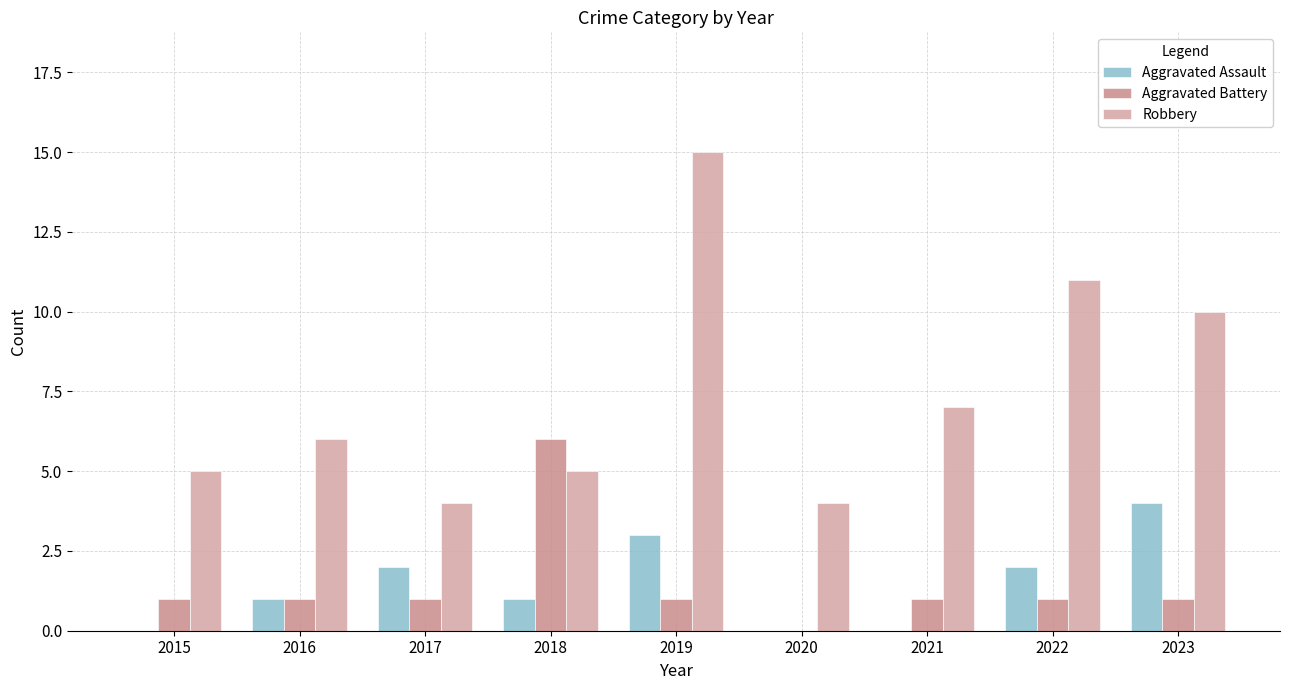

Reading right to left, list all the values displayed in this chart.

Aggravated Assault: 4	2	0	0	3	1	2	1	0
Aggravated Battery: 1	1	1	0	1	6	1	1	1
Robbery: 10	11	7	4	15	5	4	6	5